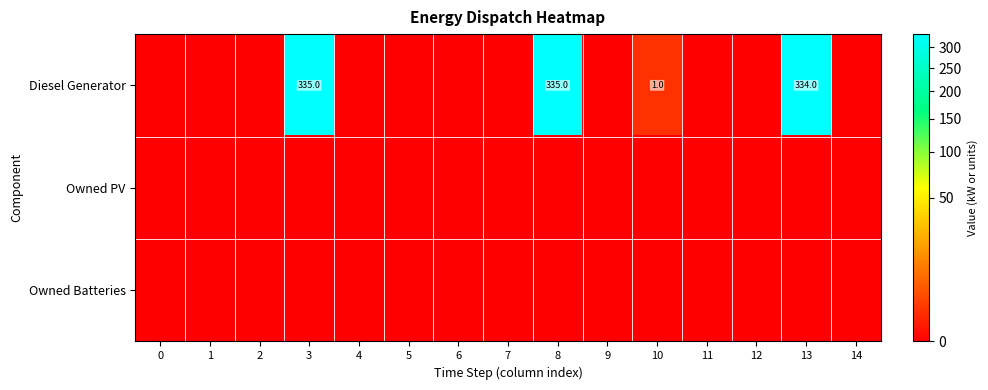

Is it true that row_0 equals 0.7 at 10?

False